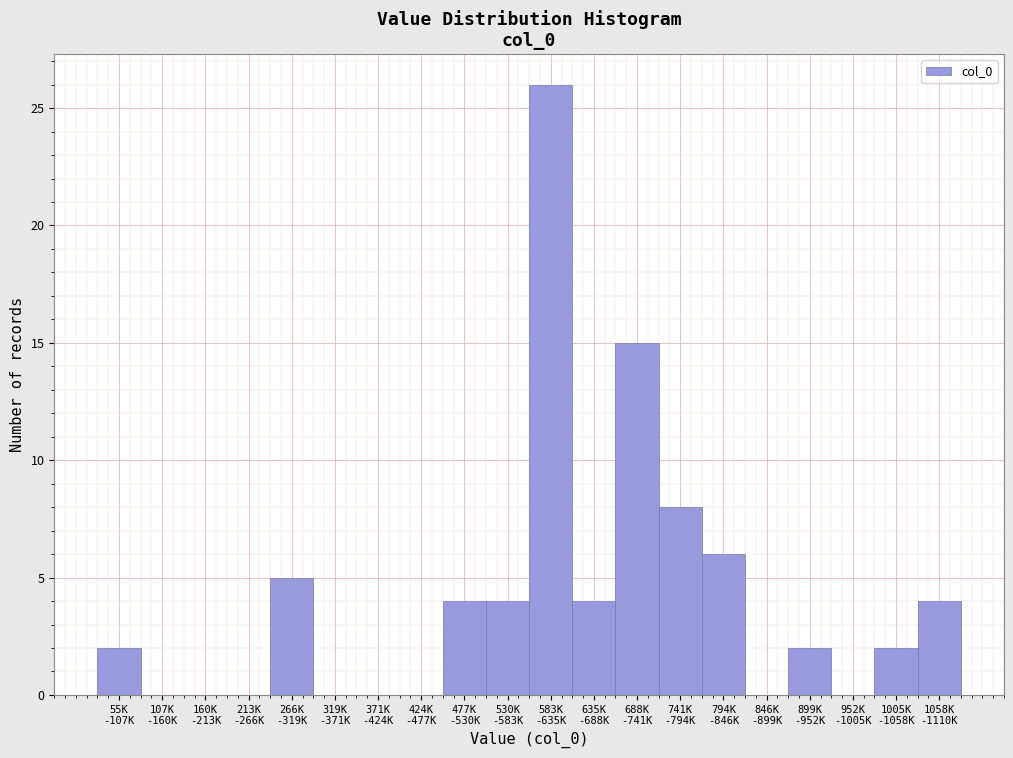

What is the sum of all values?

82